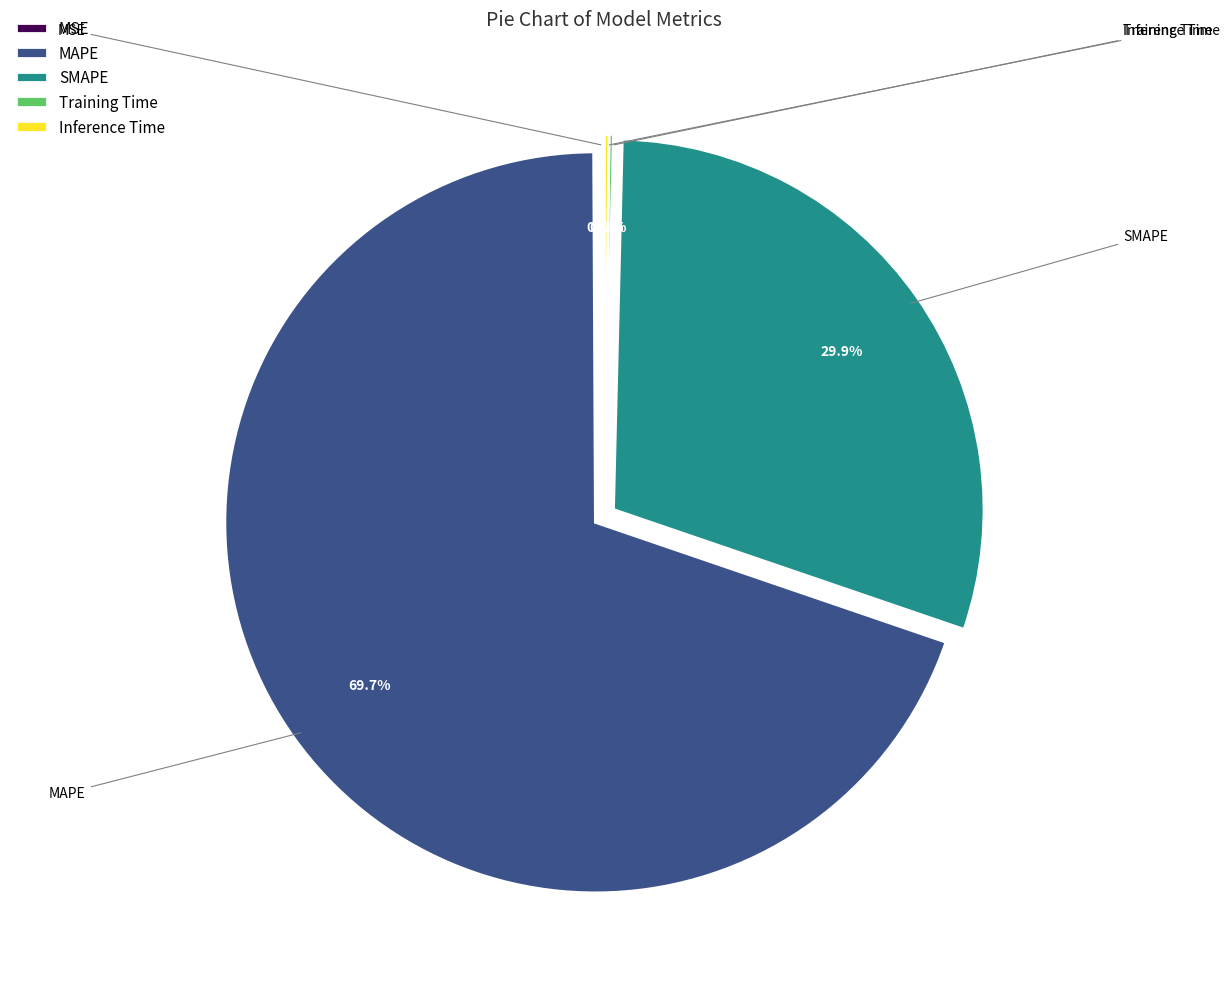

How much of the chart is everything except SMAPE?

70.1%